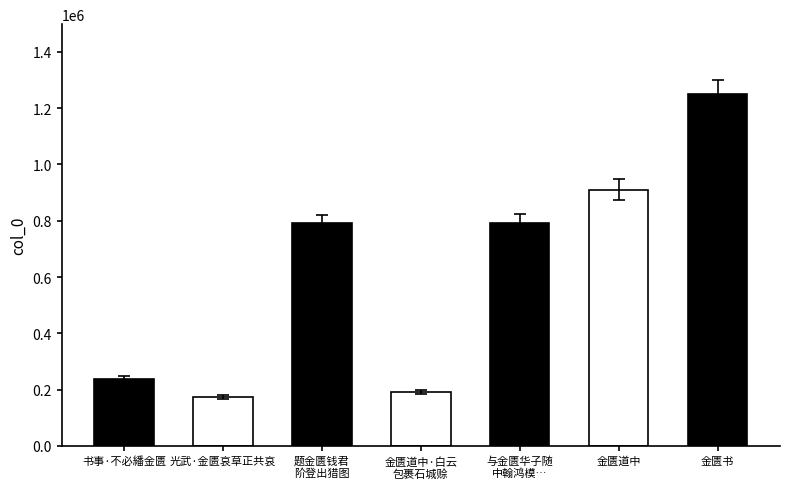

What is the sum of the values at 金匮道中·白云包裹石城赊 and 题金匮钱君阶登出猎图?

980652